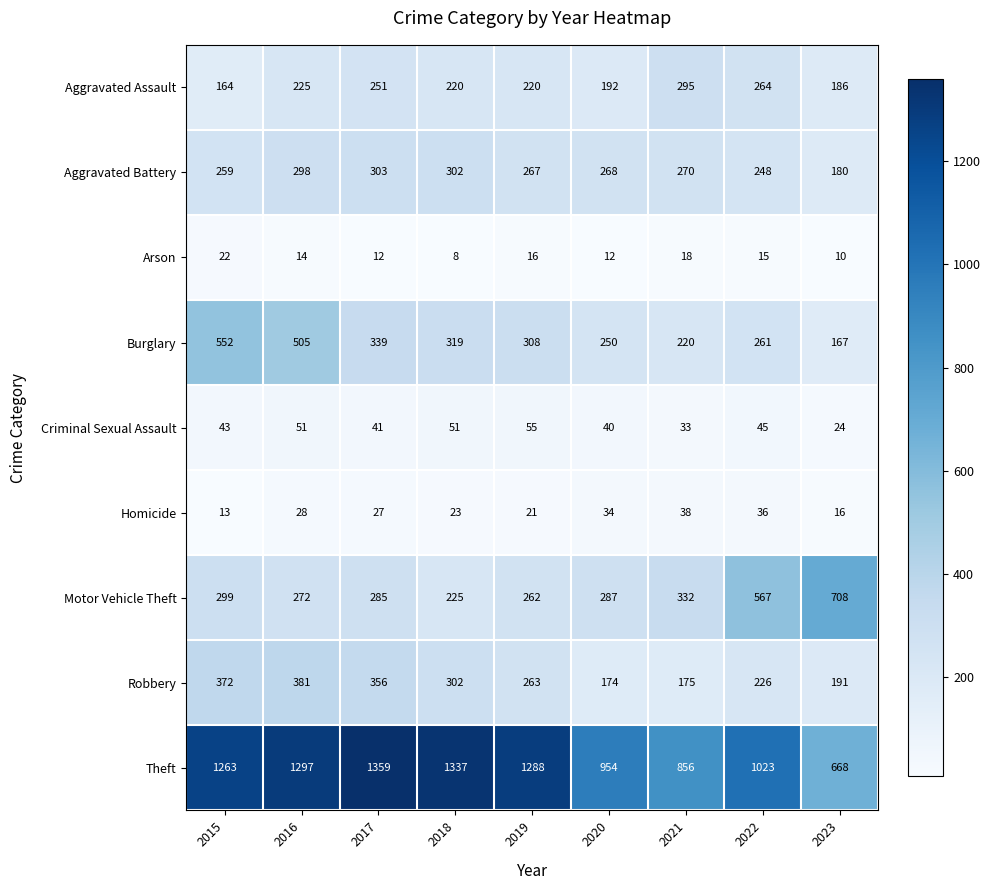

What is the difference between the Aggravated Assault values at 2023 and 2019?

34